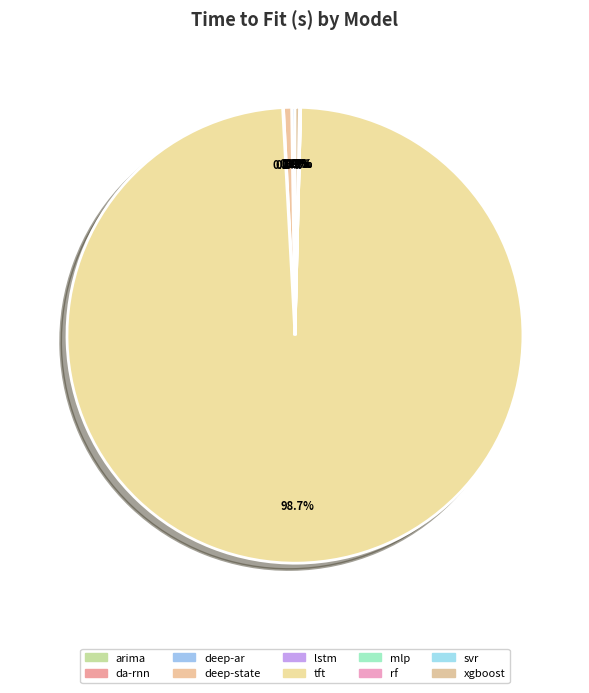

To the nearest percent, what is the difference between the largest and smallest slice percentages?

99%